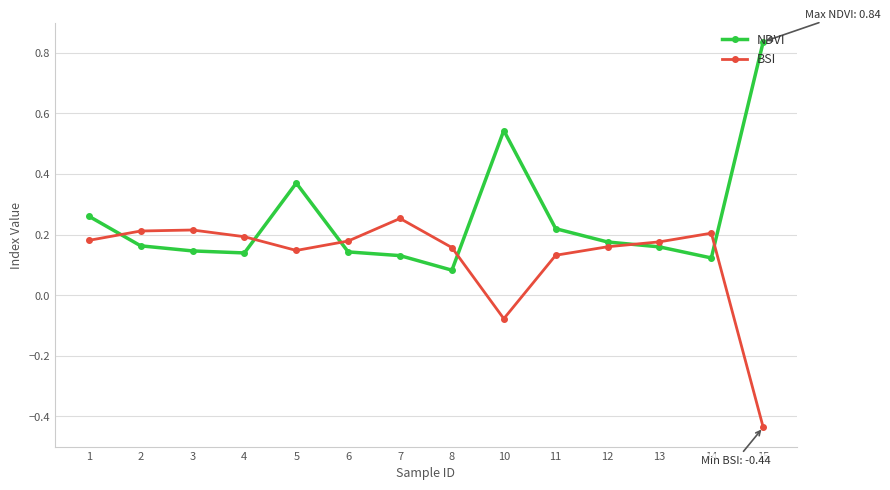

The BSI series shows 0.2 at 4. True or false?

True